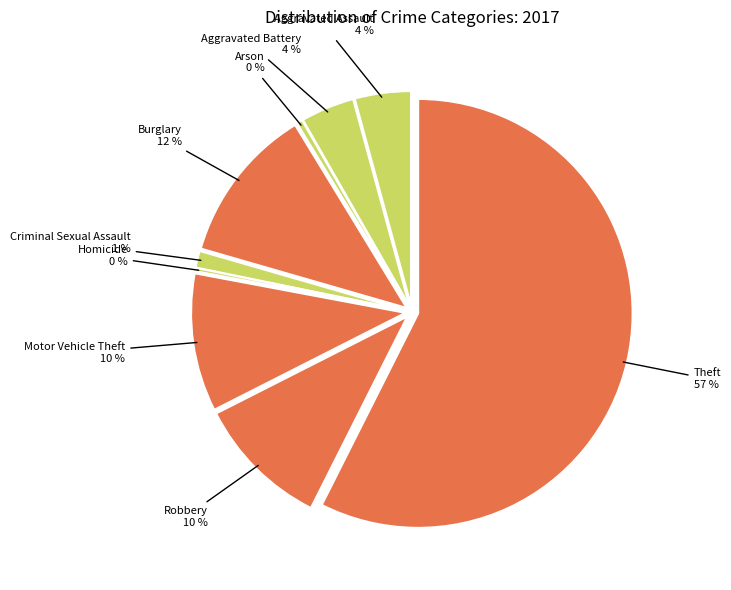

What is the largest slice in the pie chart?

Theft